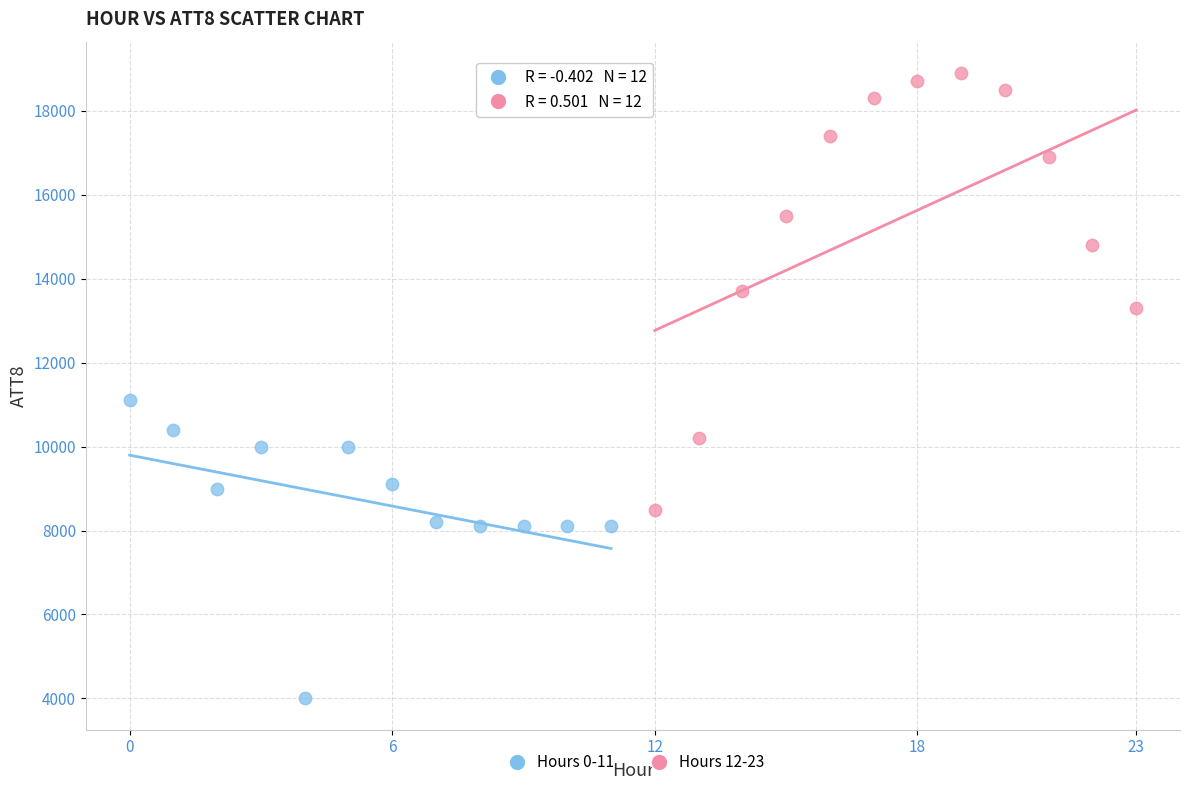

Which series has the widest spread of Y values?

Hours 12-23